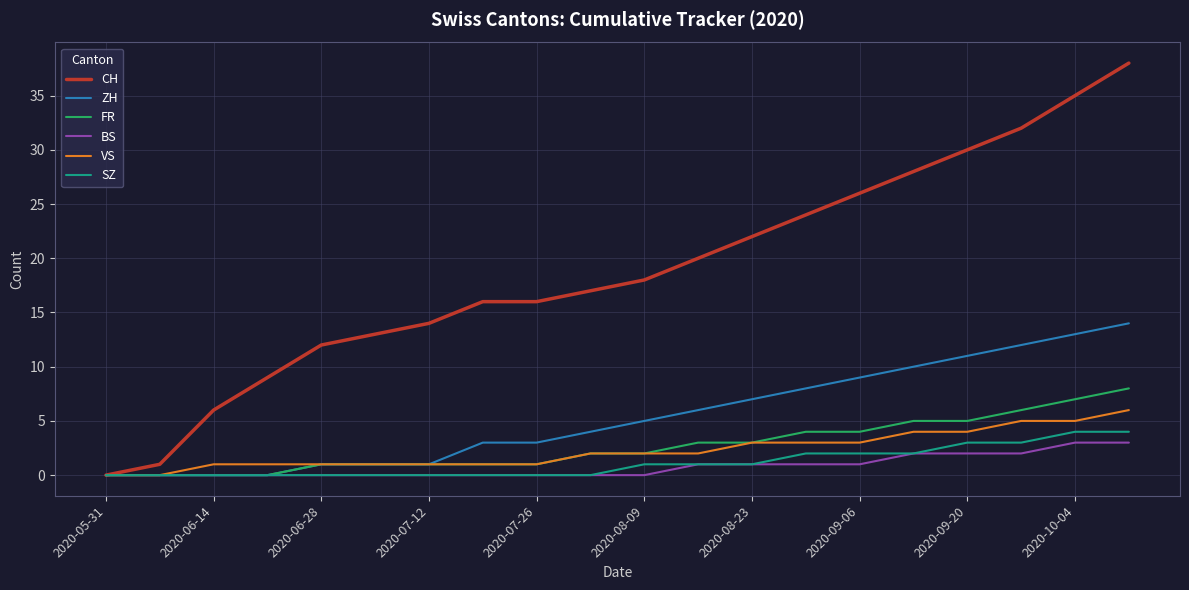

What is the maximum value shown in the chart?

38